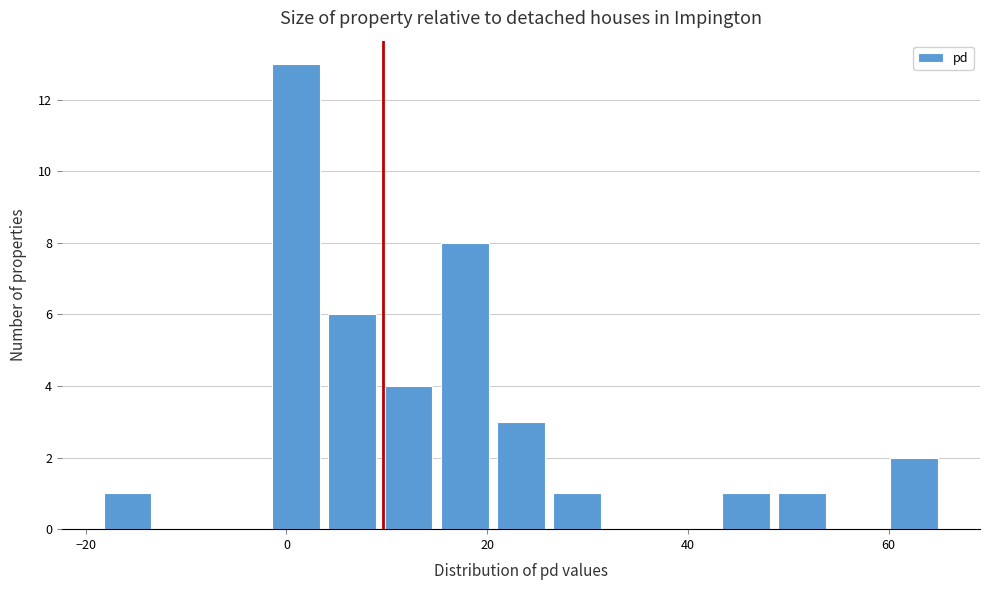

Around what value on the x-axis is the tallest bar? Give the approximate position of its centre, as read against the axis.

0